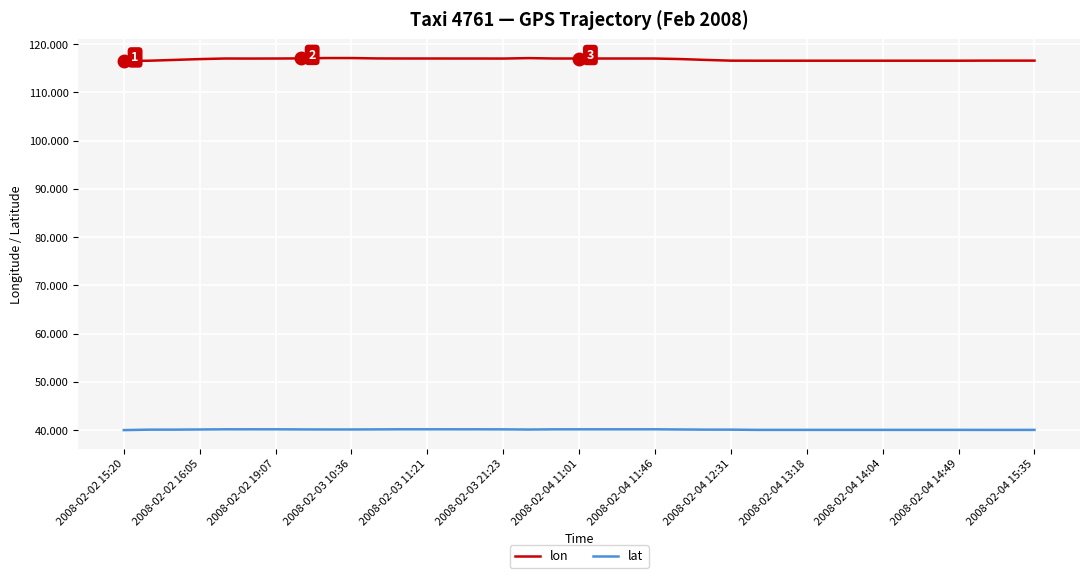

Rank the series by their maximum value, from lowest to highest.

lat, lon